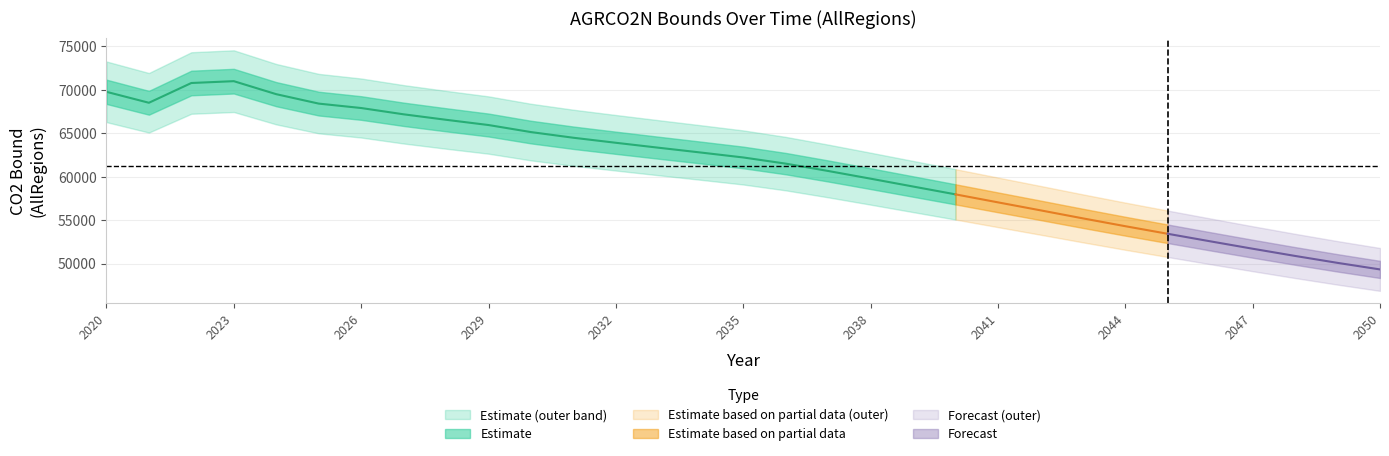

What is the value of the AGRCO2N (AllRegions) point at the 2nd from the left?

68516.8